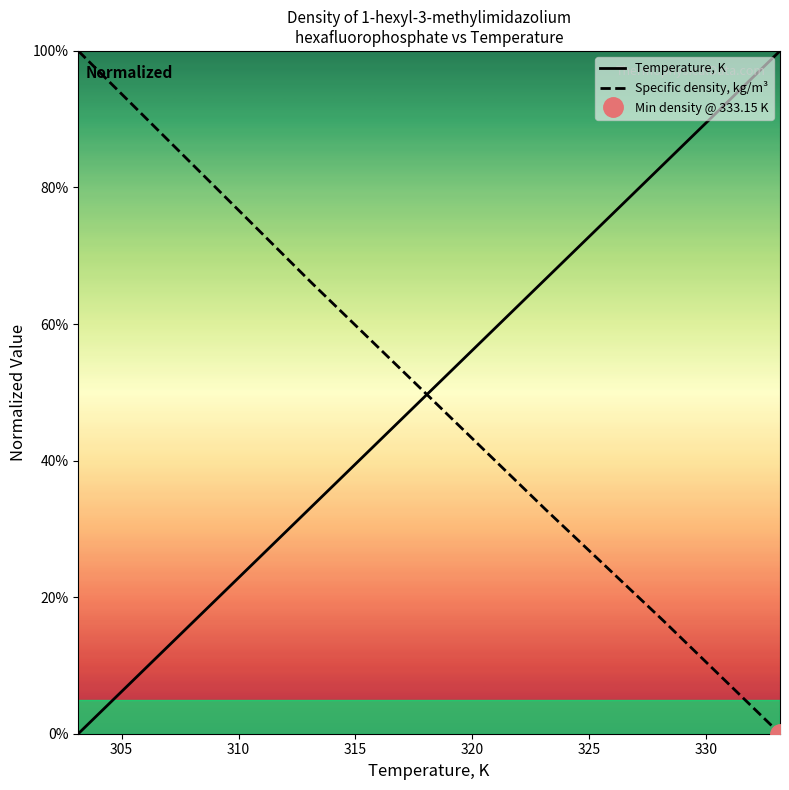

Which series changed the most between 325 and 330?

Temperature, K